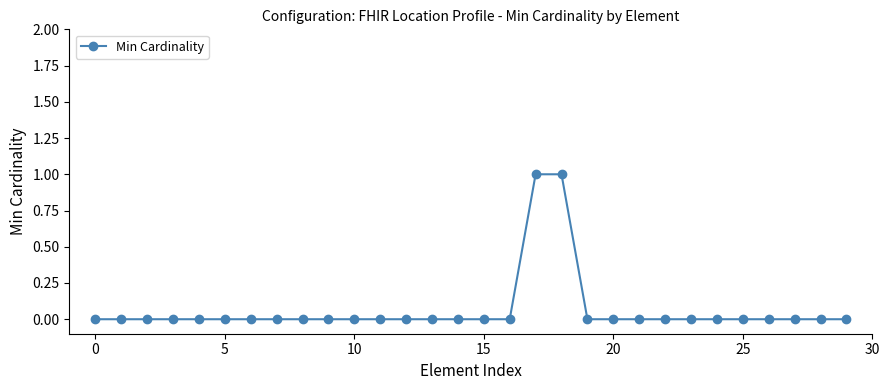

Reading left to right, extract all data points from this chart.

0	0	0	0	0	0	0	0	0	0	0	0	0	0	0	0	0	1	1	0	0	0	0	0	0	0	0	0	0	0